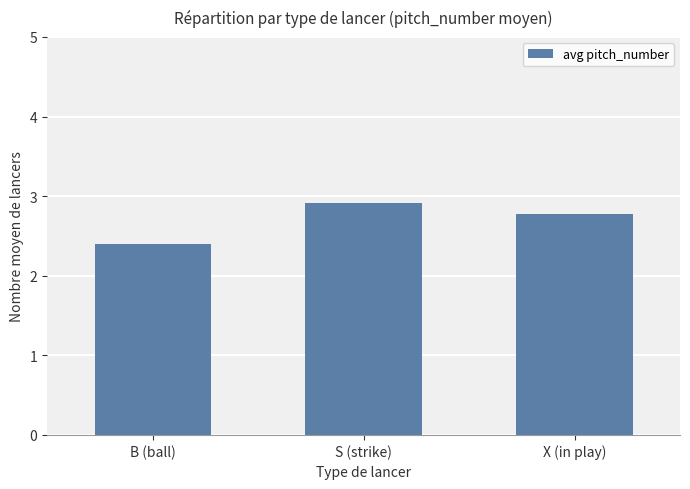

Is it true that the value at B (ball) is 2.4?

True